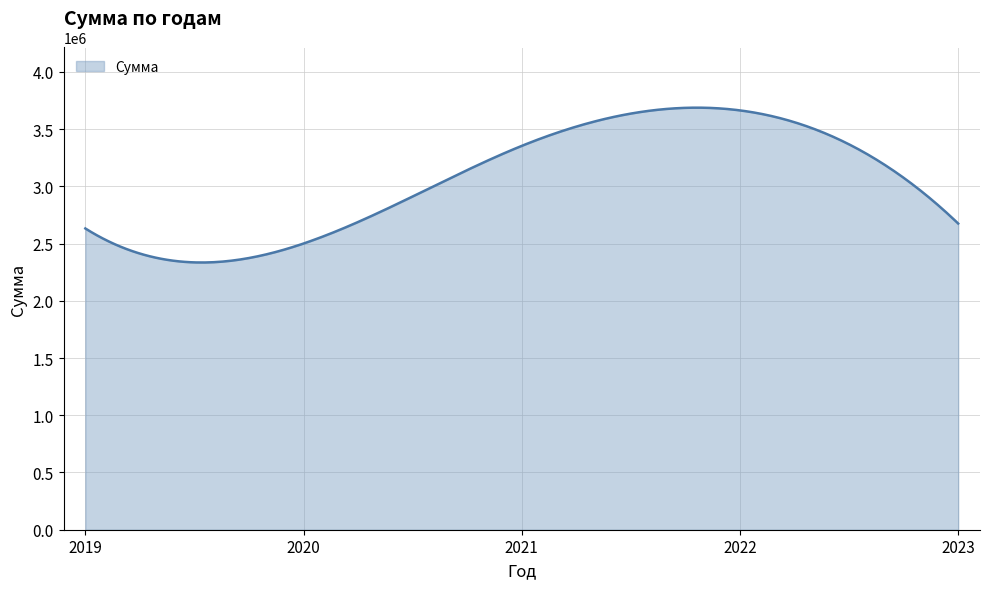

What is the minimum value shown in the chart?

2334156.1